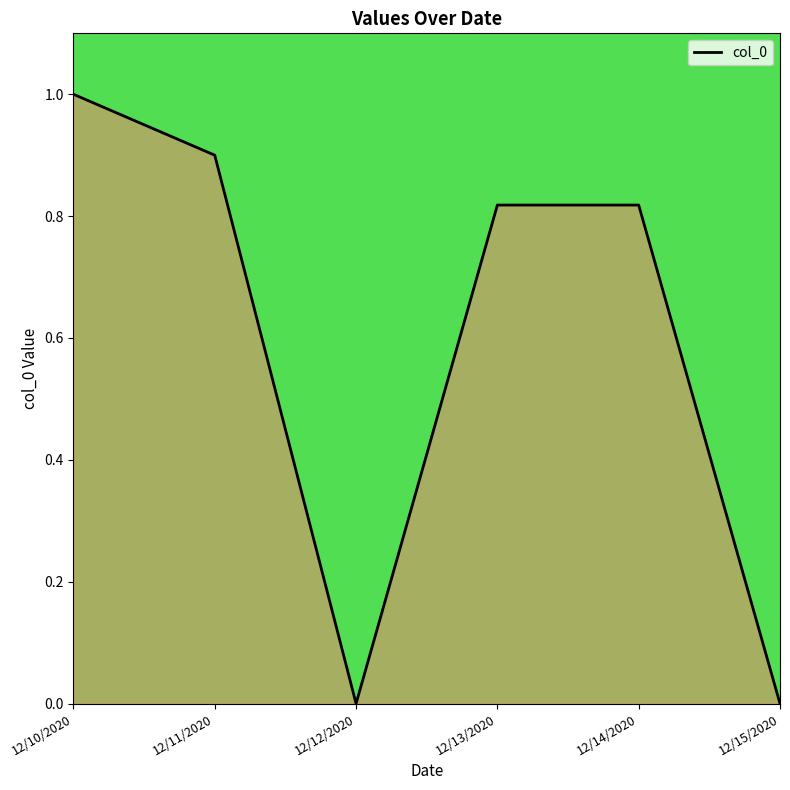

Read the value at 12/11/2020.

0.9